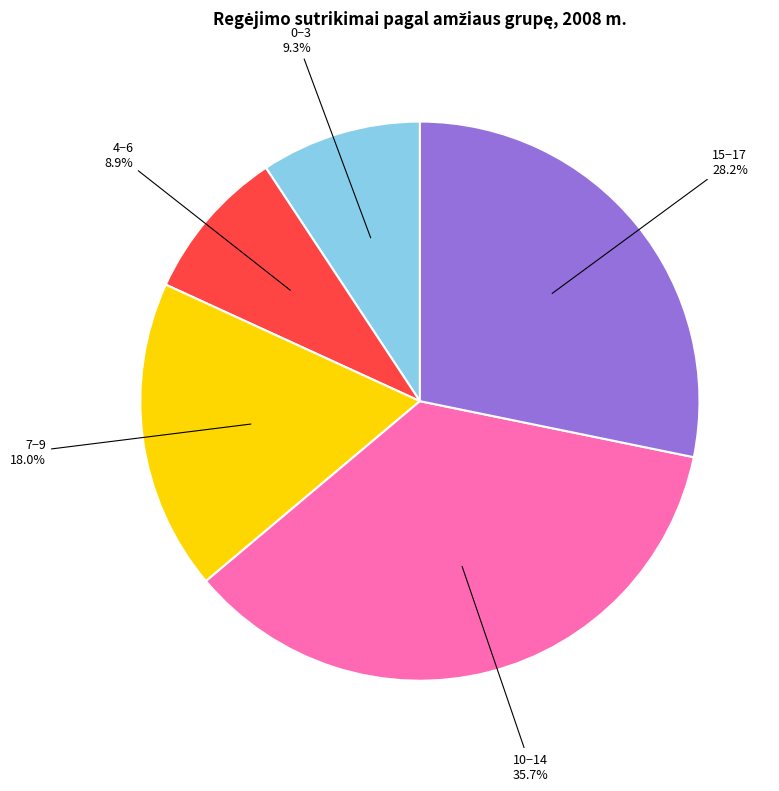

Is it true that 10−14 is 36% of the pie?

True